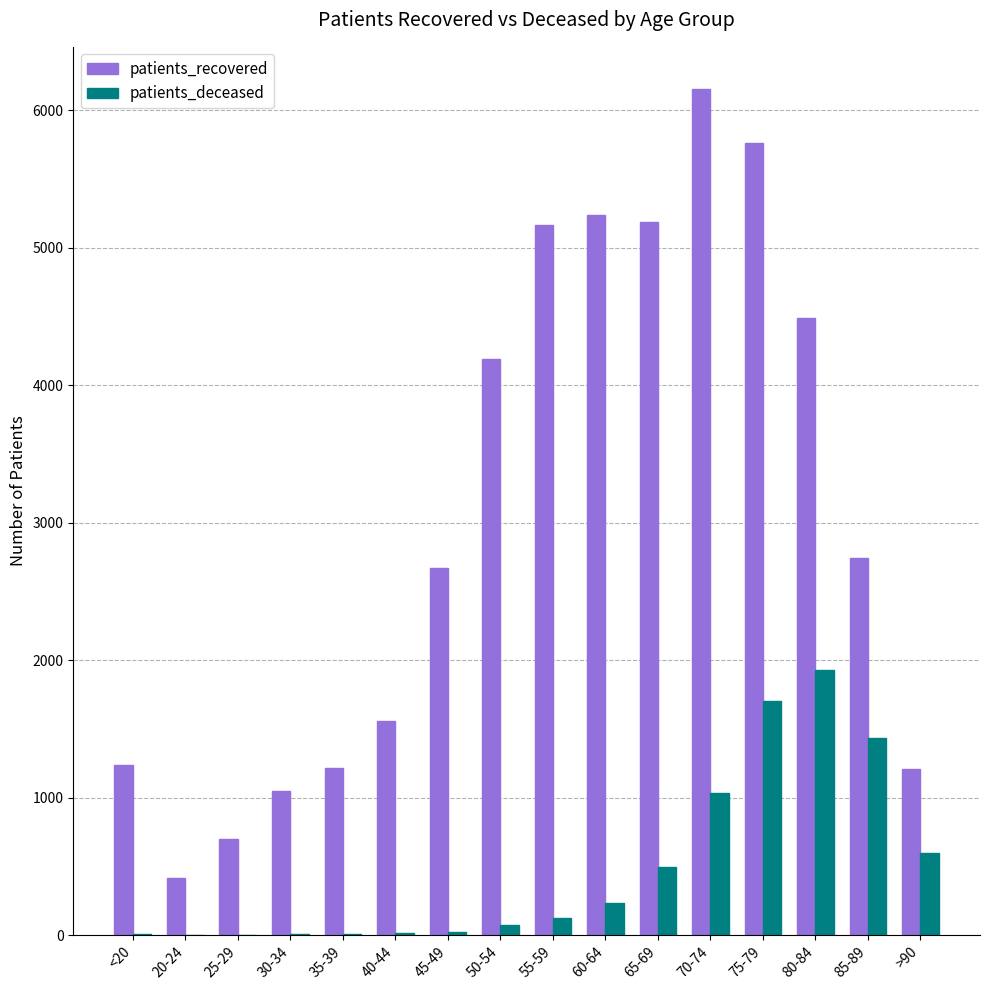

Read the patients_deceased value at 70-74.

1036